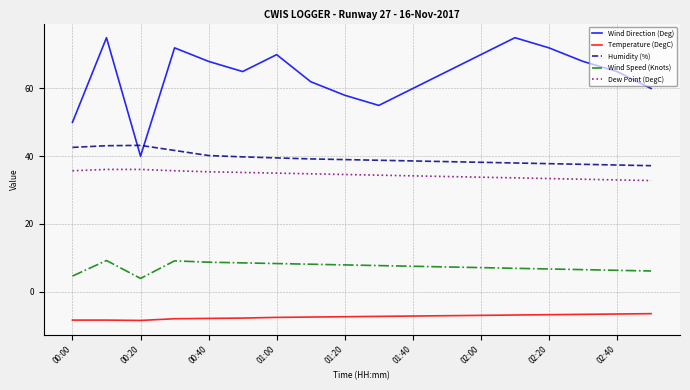

Which series has the largest range (max minus min)?

Wind Direction (Deg)